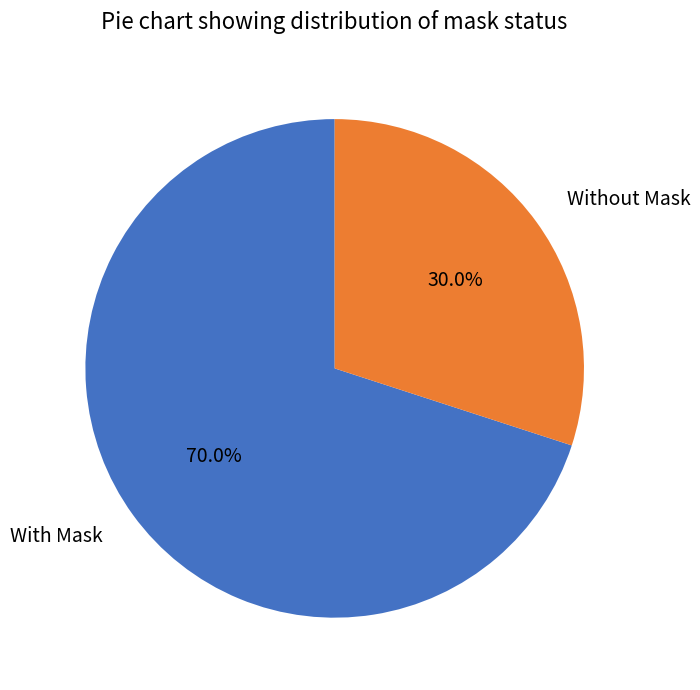

What percentage is the Without Mask slice, to the nearest percent?

30%